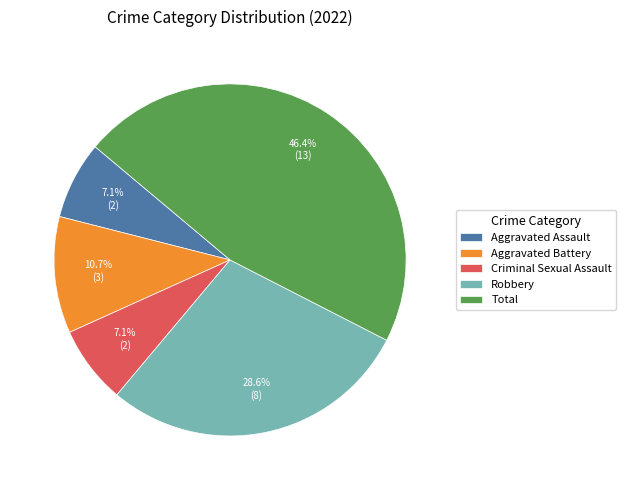

The Total slice represents 32% of the pie. True or false?

False